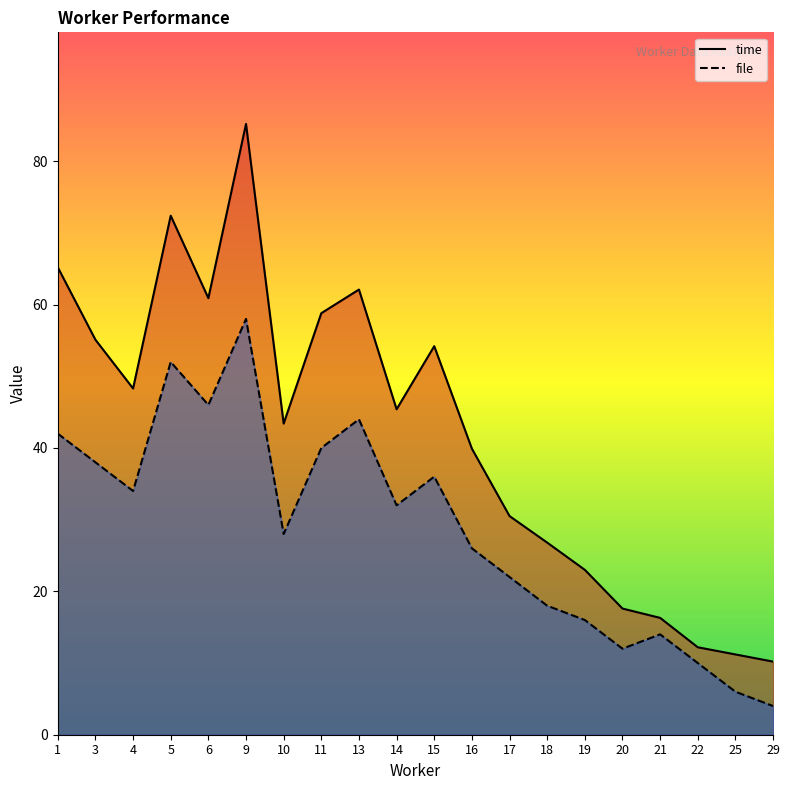

Which series has the largest range (max minus min)?

time